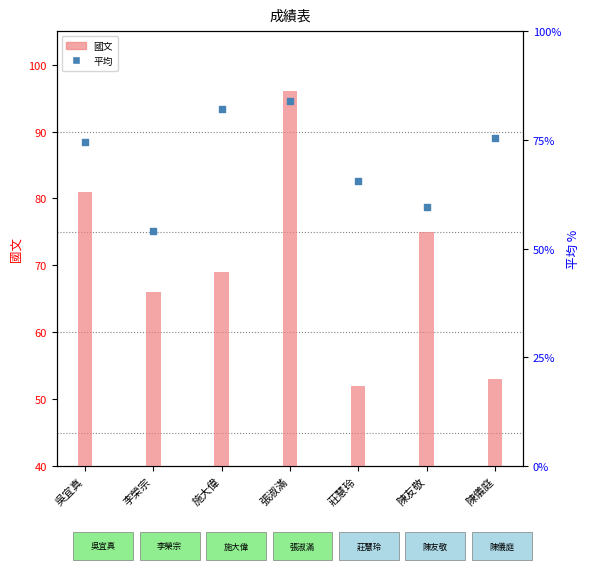

Which series has the largest total across all categories?

平均